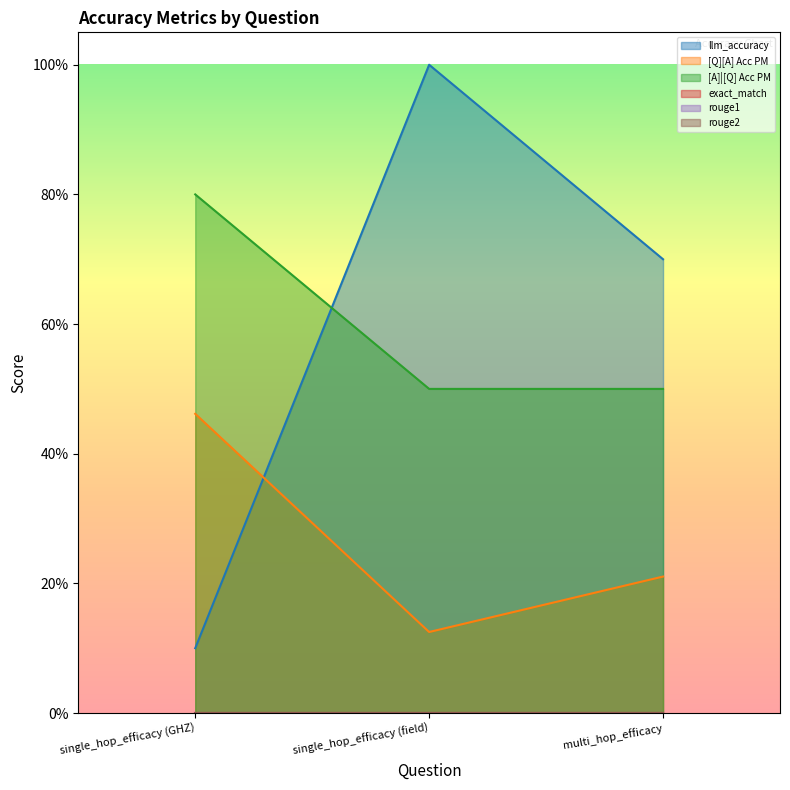

Reading right to left, list all the values displayed in this chart.

llm_accuracy: 0.7	1.0	0.1
[Q][A] Acc PM: 0.2	0.1	0.5
[A]|[Q] Acc PM: 0.5	0.5	0.8